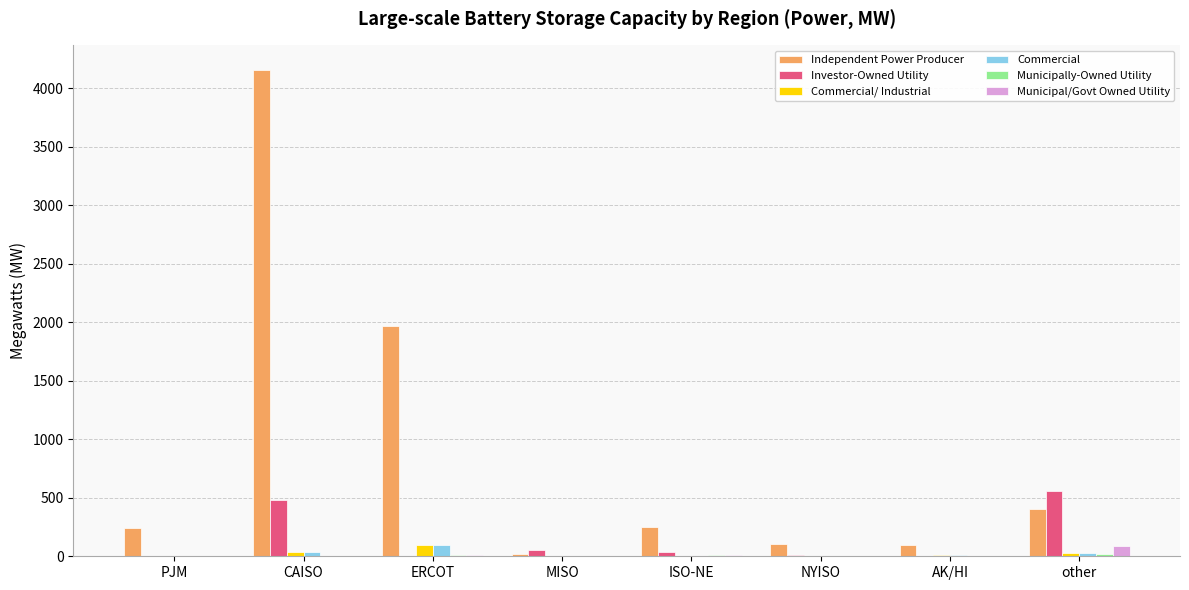

How many values in the Commercial/ Industrial series exceed 14?

4